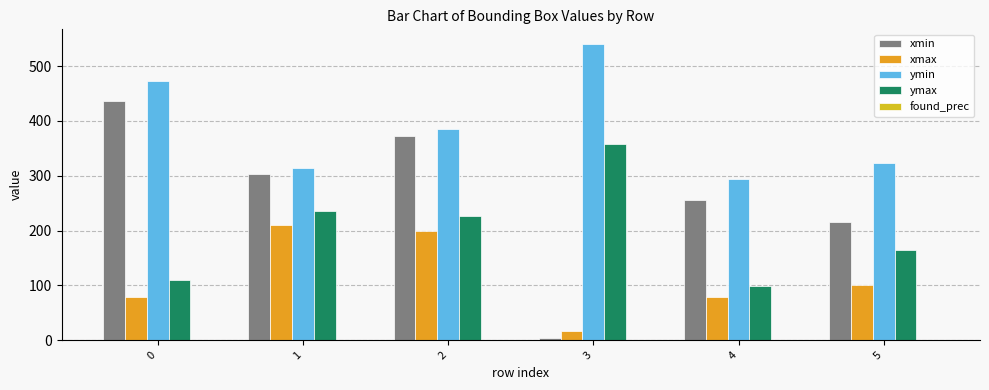

The xmax series shows 211.0 at 1. True or false?

True